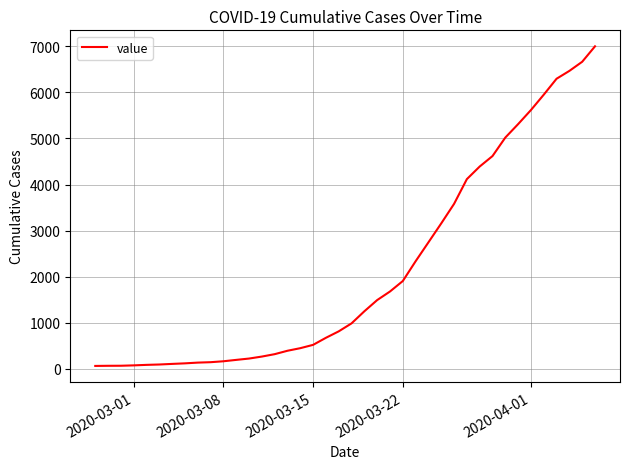

What is the maximum value shown in the chart?

6997